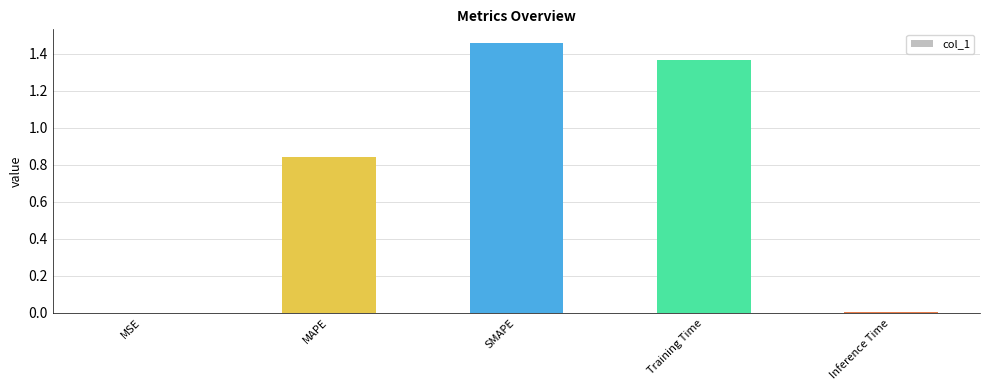

Is it true that the value at Training Time is 2.0?

False